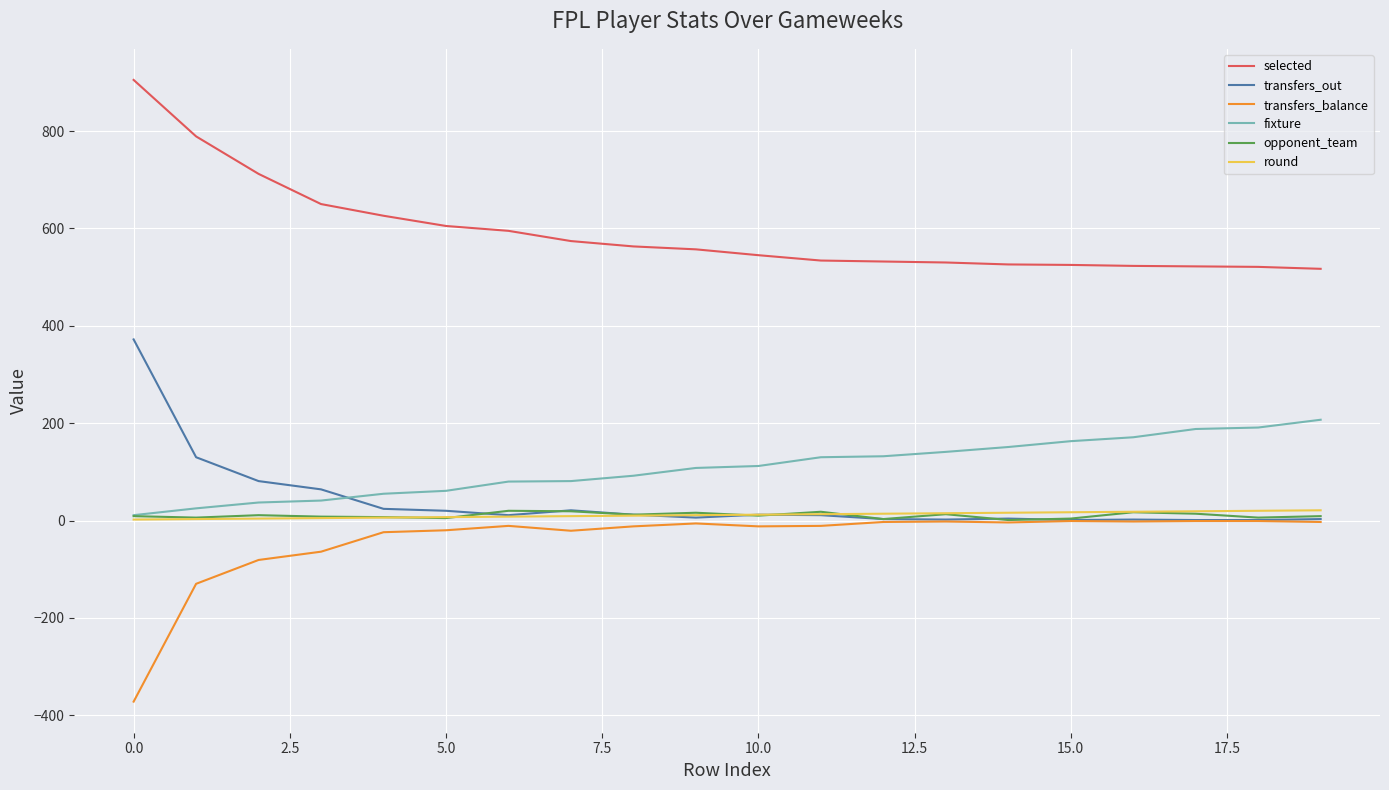

What is the lowest value of the transfers_balance series?

-372